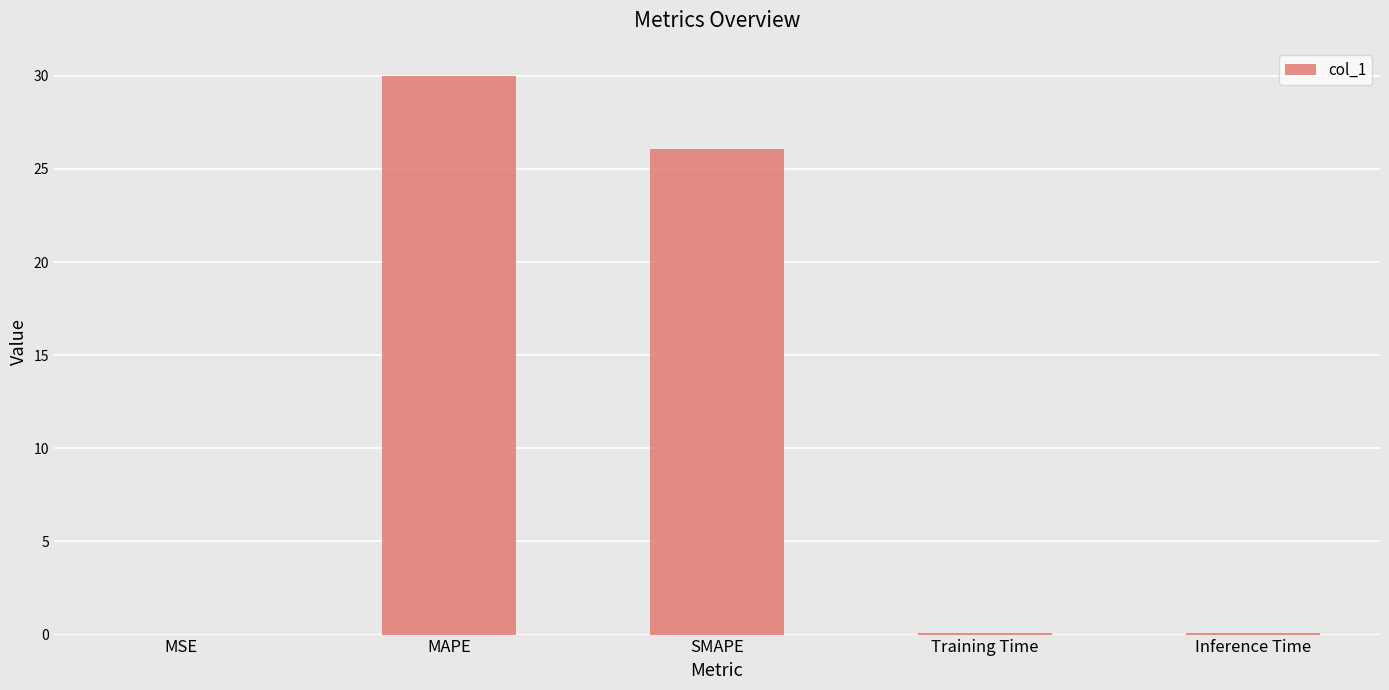

Which has a higher value, MAPE or Training Time?

MAPE